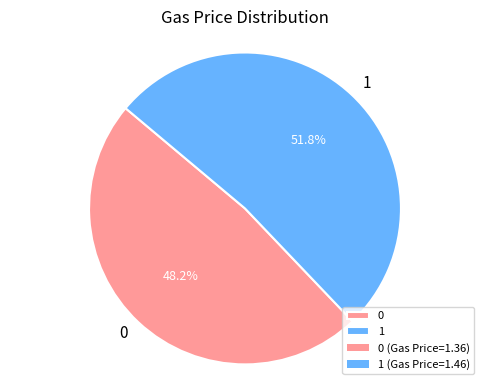

To the nearest percent, what percentage of the pie is 0?

48%